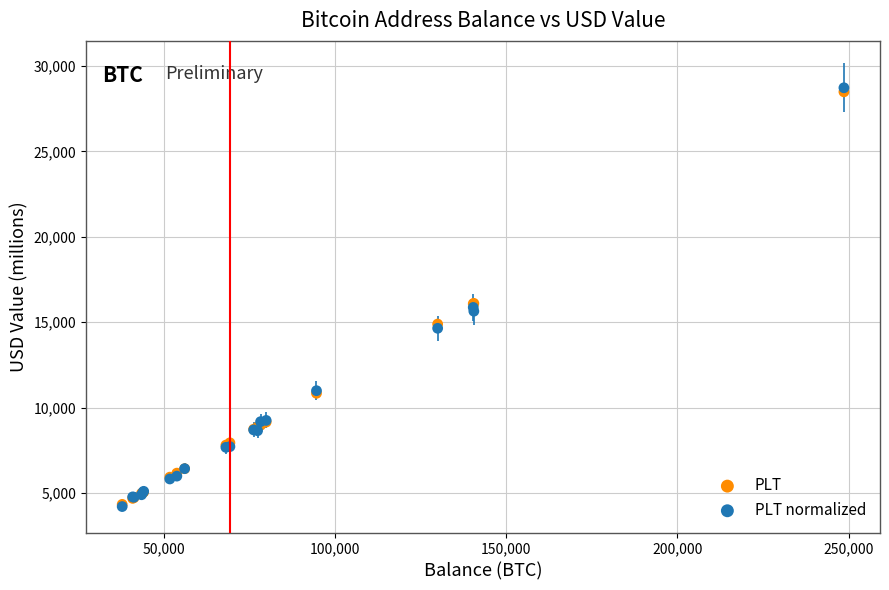

What are all the series names shown in the legend?

PLT, PLT normalized